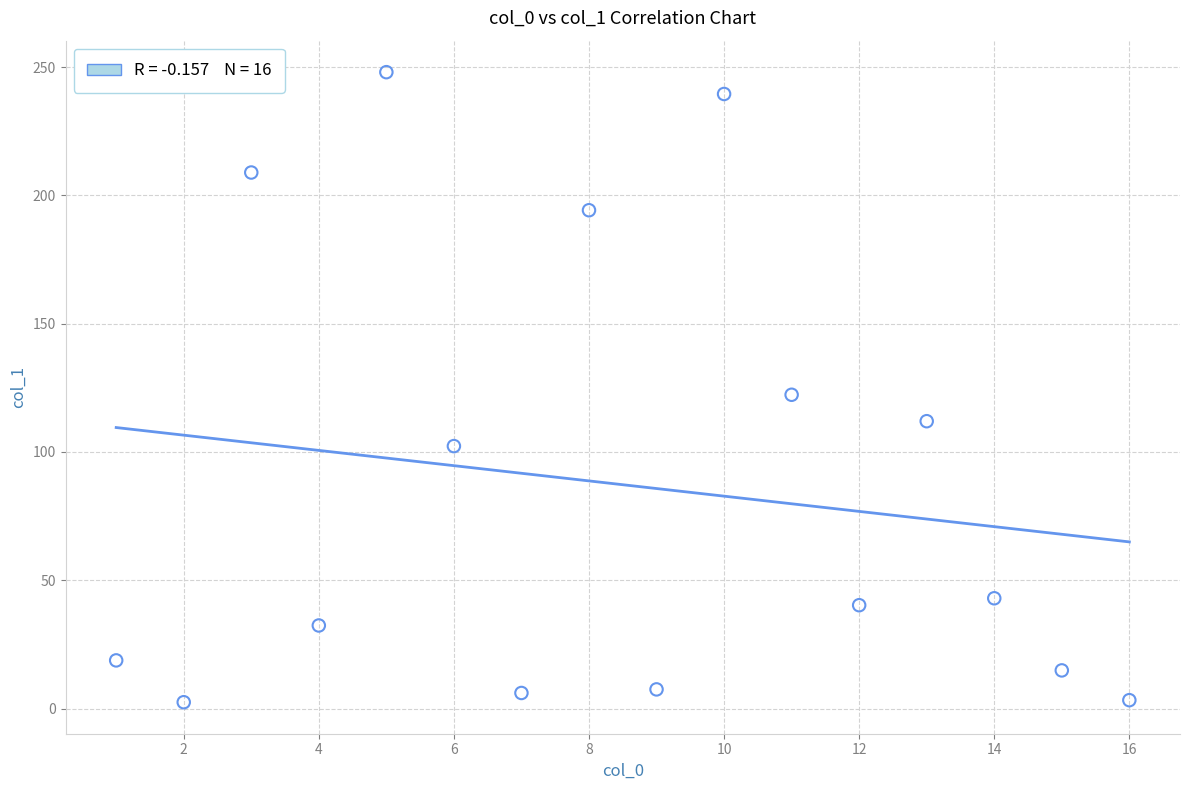

What is the range of X values (max minus min)?

15.0